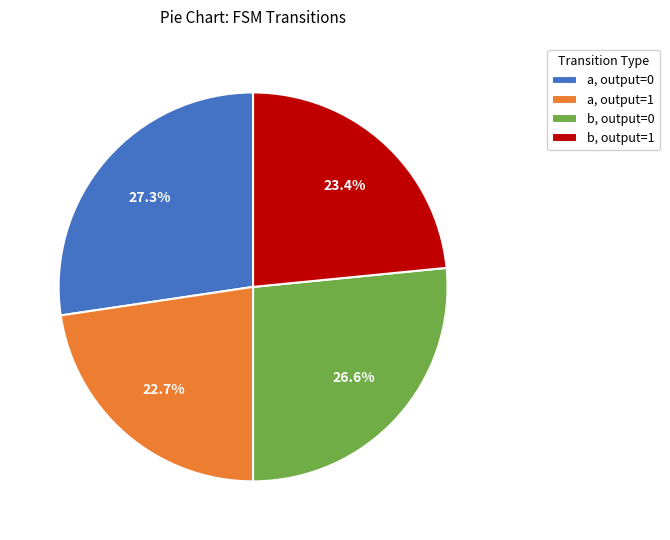

What is the total percentage of b, output=0 and b, output=1?

50.0%